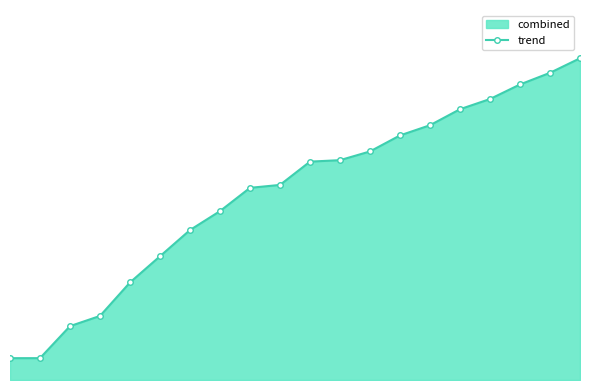

Is it true that the value at 15 is 106?

False